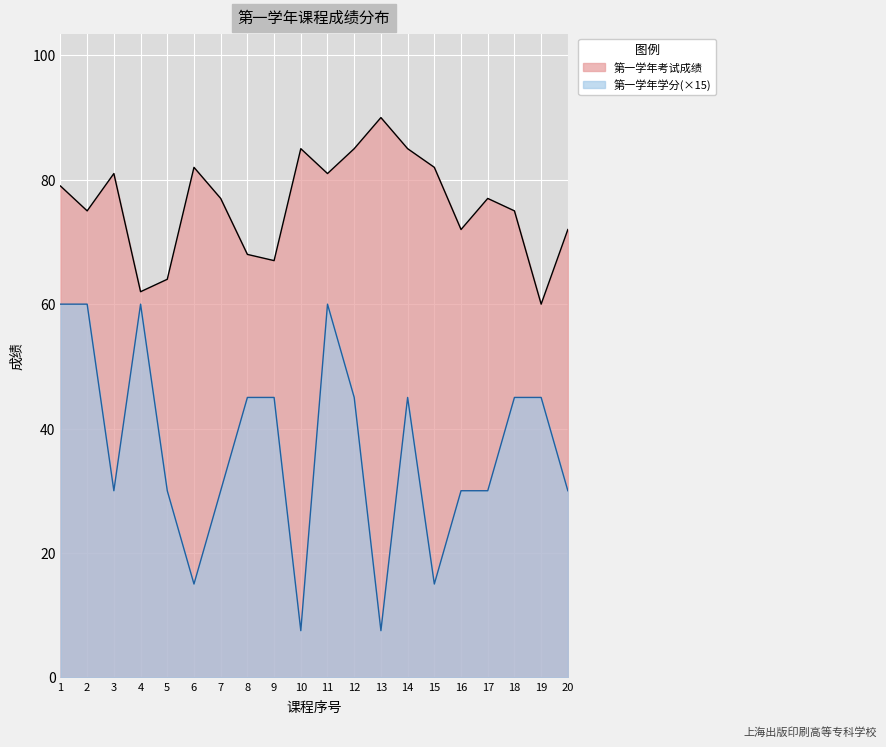

The 第一学年学分 series shows 14.6 at 7. True or false?

False